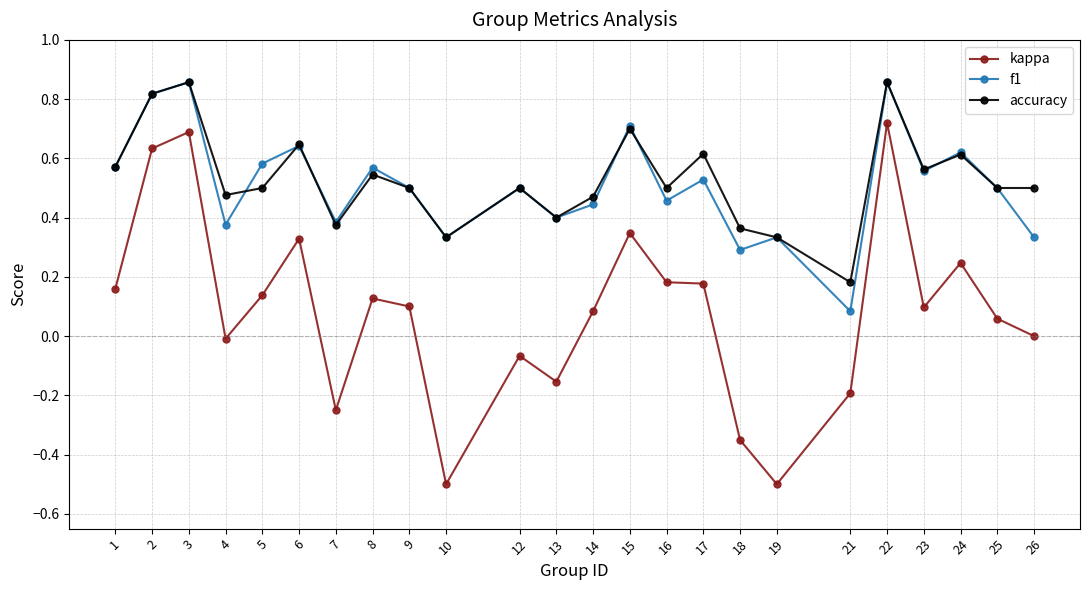

Does the chart have visible grid lines?

Yes